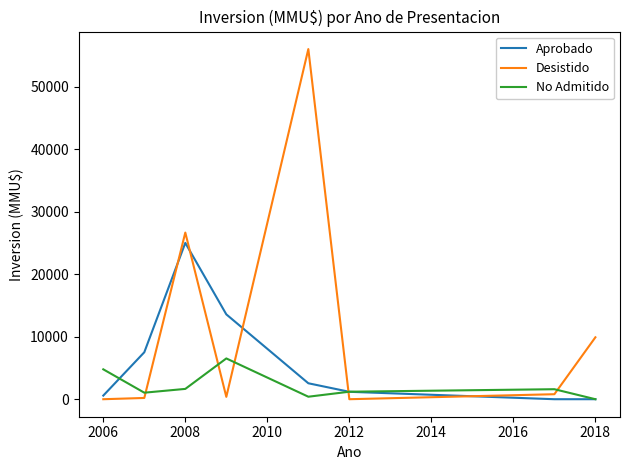

Which series has the largest range (max minus min)?

Desistido